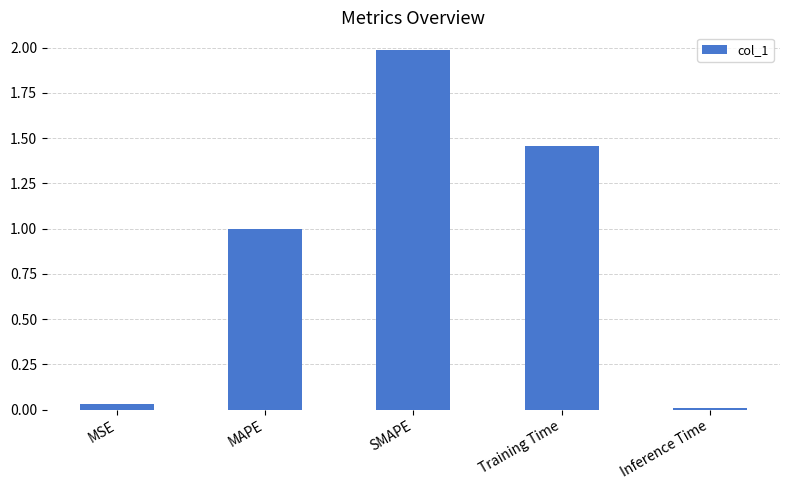

What position from the right is Inference Time?

1